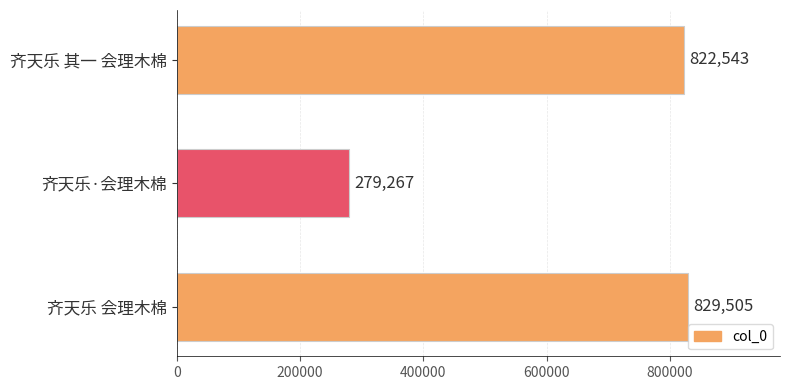

True or false: the data shows 822543 at 齐天乐 其一 会理木棉.

True